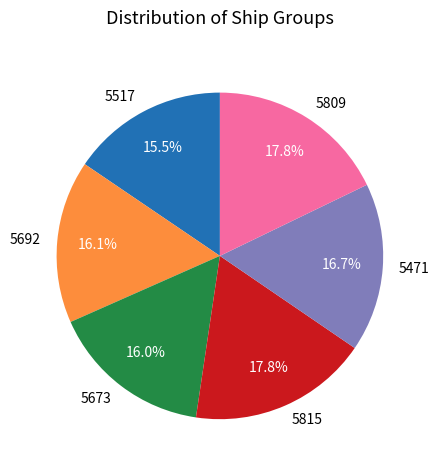

Which has a higher value, 5809 or 5517?

5809